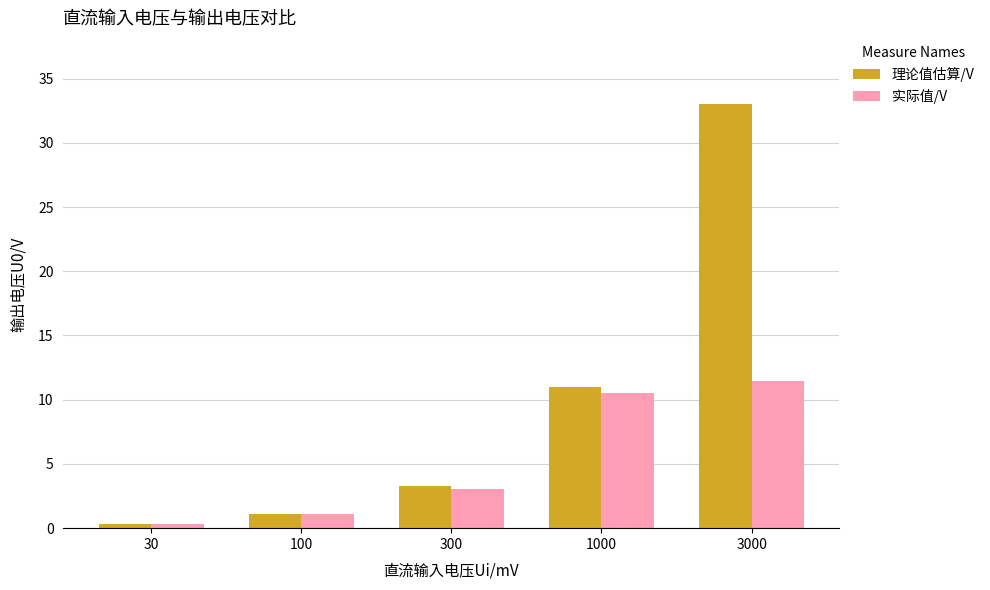

How many groups of bars are there?

5